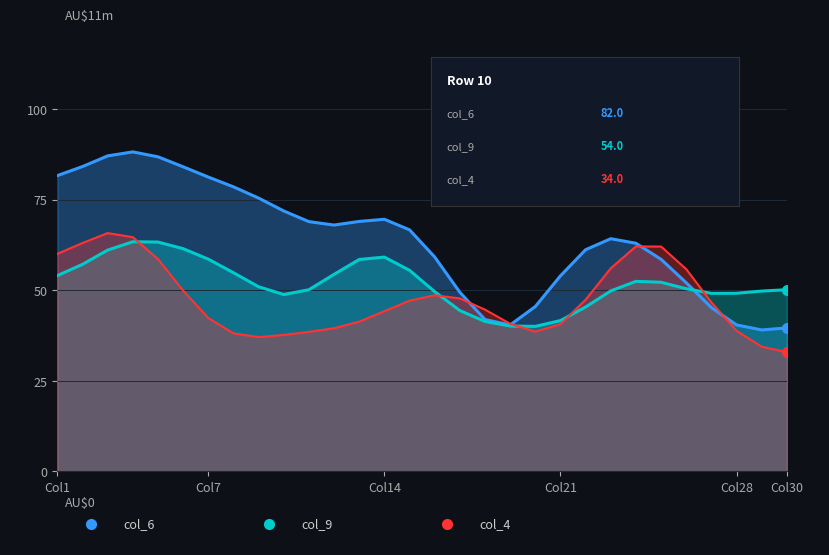

What is the lowest value of the col_6 series?

39.1